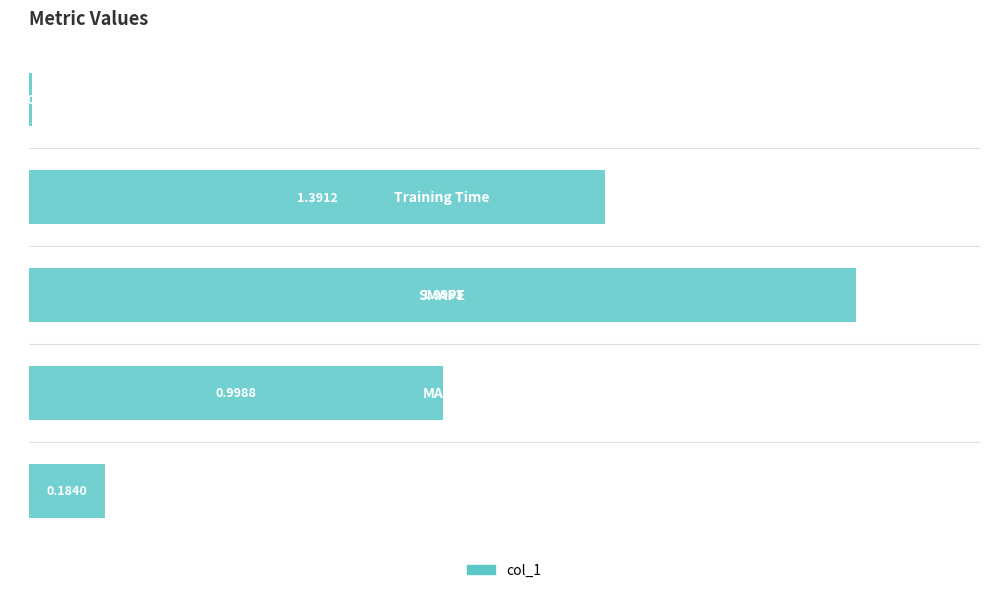

What is the average value?

0.9